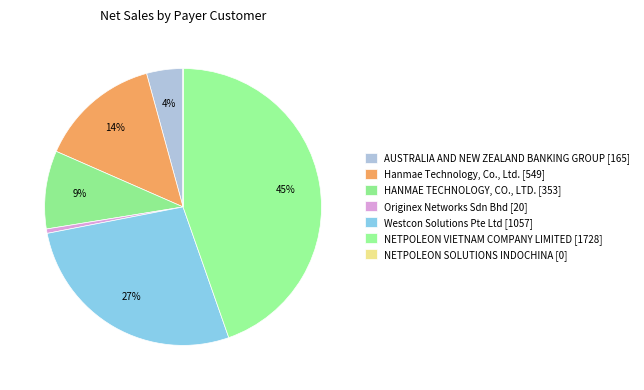

The AUSTRALIA AND NEW ZEALAND BANKING GROUP slice represents 19% of the pie. True or false?

False